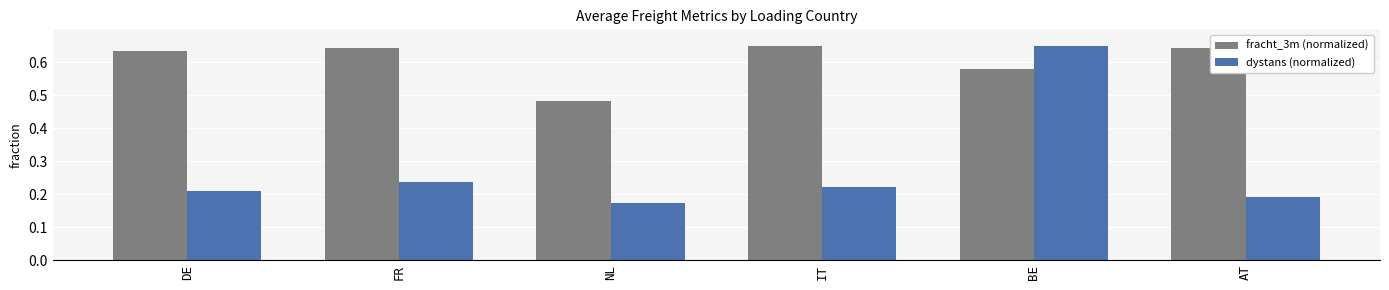

What is the sum of the dystans (normalized) values at BE and NL?

0.8